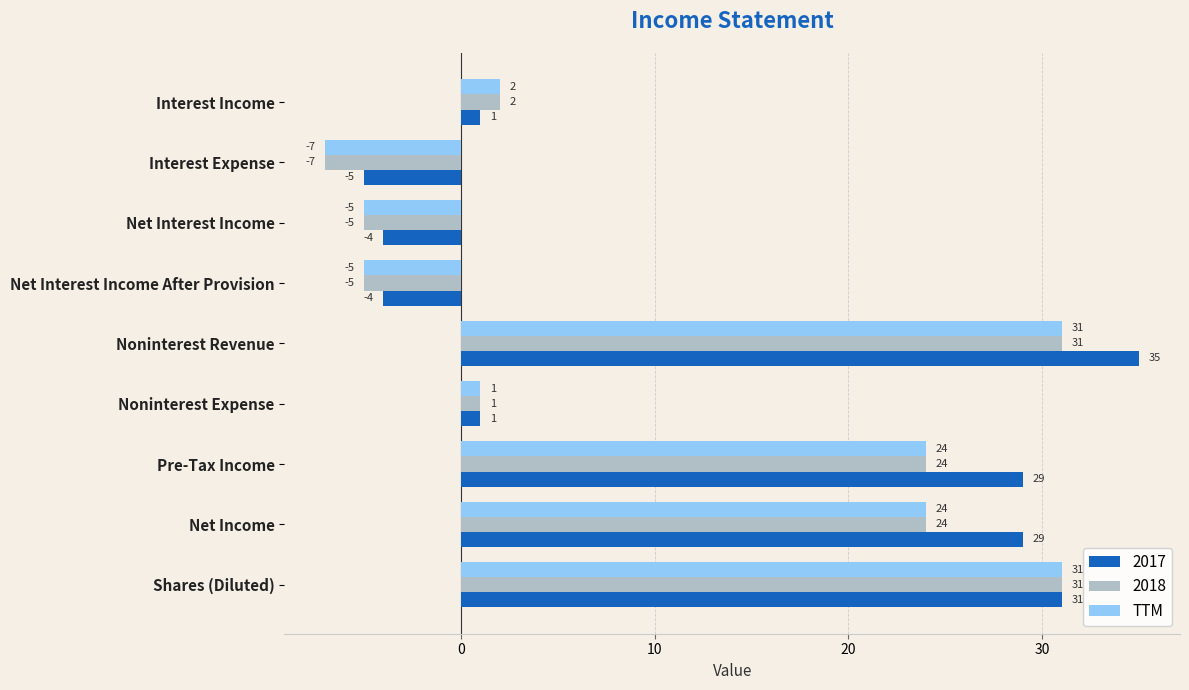

True or false: 2018 has a value of 42 at Shares (Diluted).

False